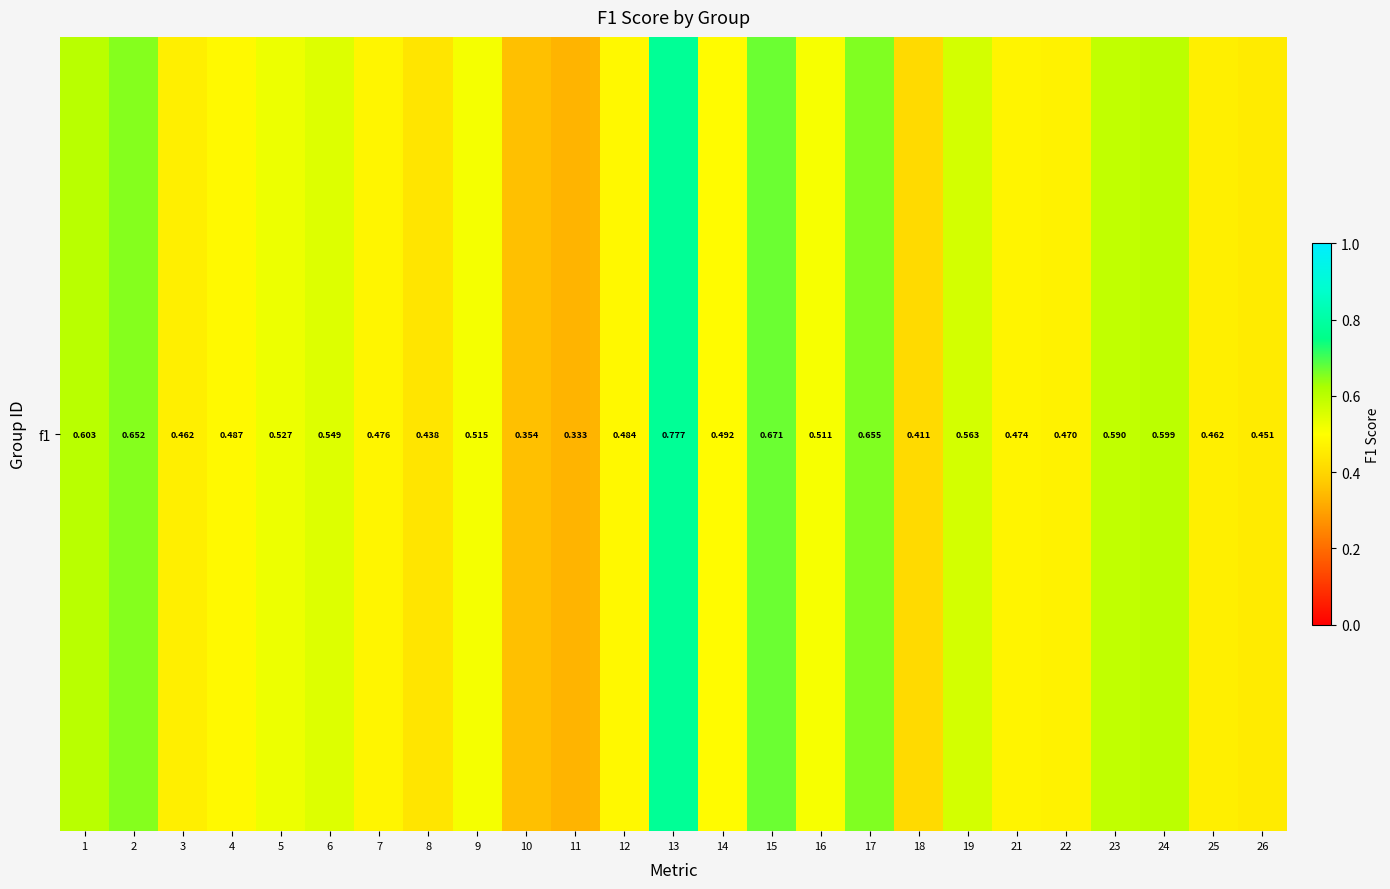

At which label is the value closest to 0?

11